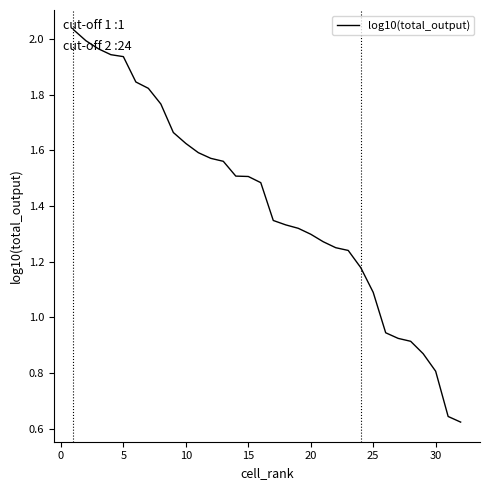

What is the difference between the maximum and minimum values?

1.4